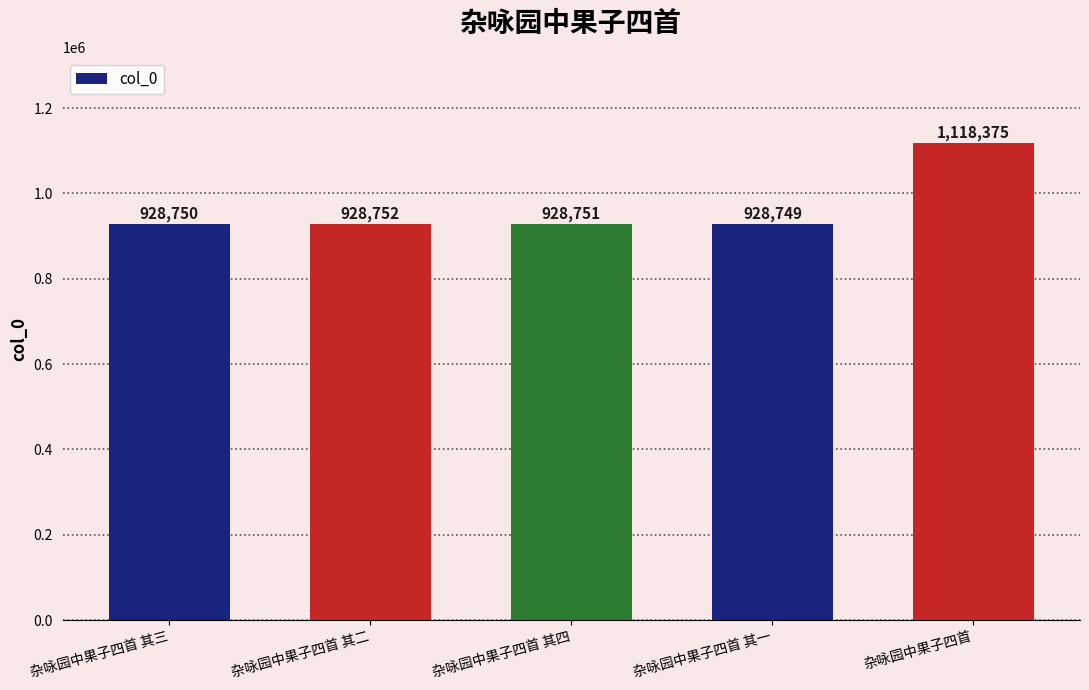

What value does the data have at 杂咏园中果子四首 其二, to the nearest 10?

928750